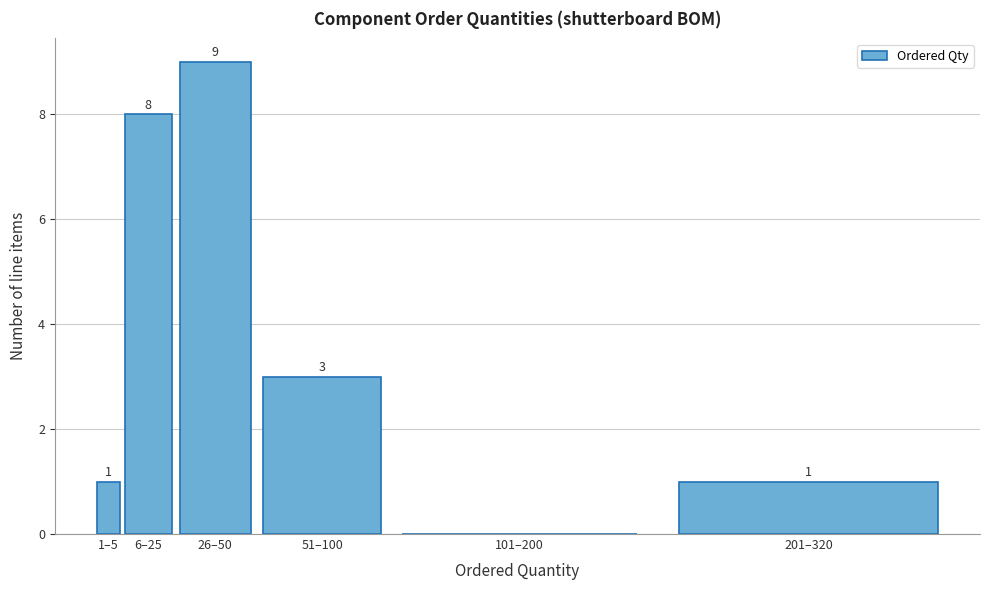

Reading left to right, what are all the values shown in this chart?

1–5=1	6–25=8	26–50=9	51–100=3	101–200=0	201–320=1